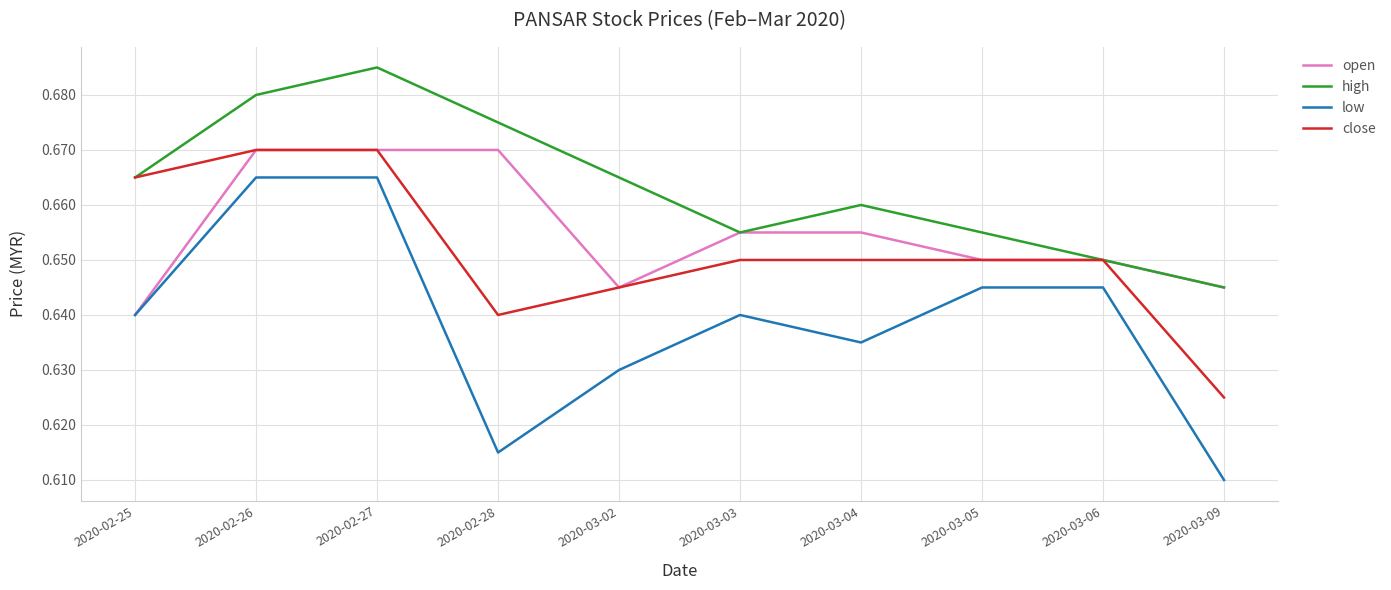

True or false: close and low intersect in this chart.

False